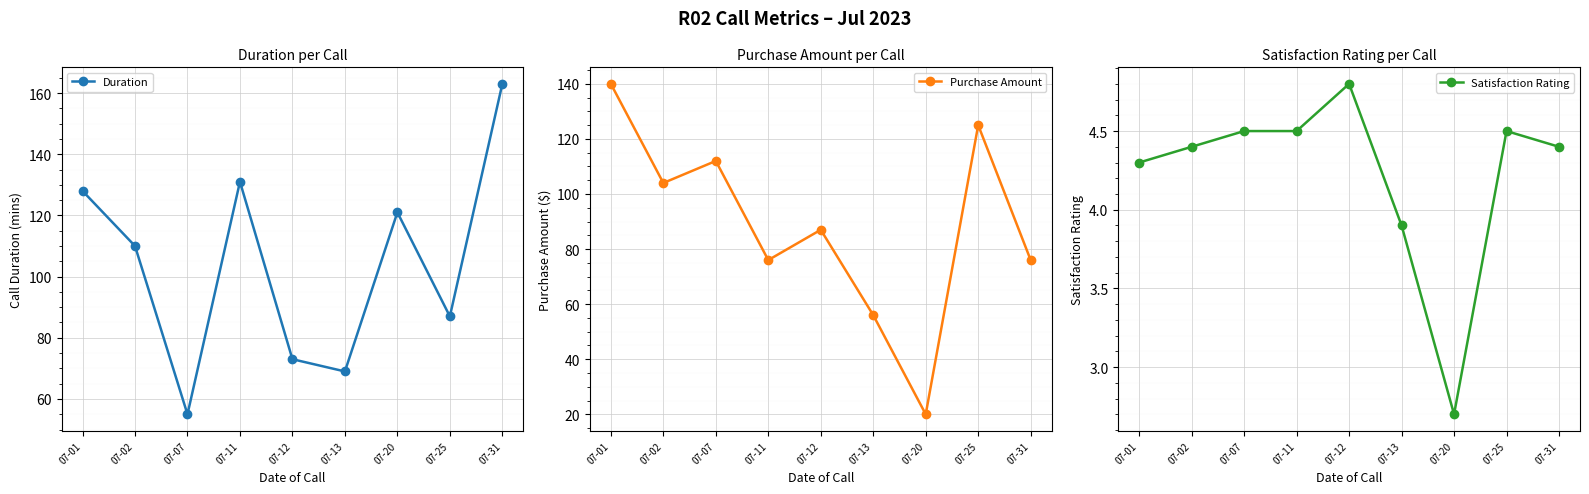

What are all the series names shown in the legend?

Duration, Purchase Amount, Satisfaction Rating